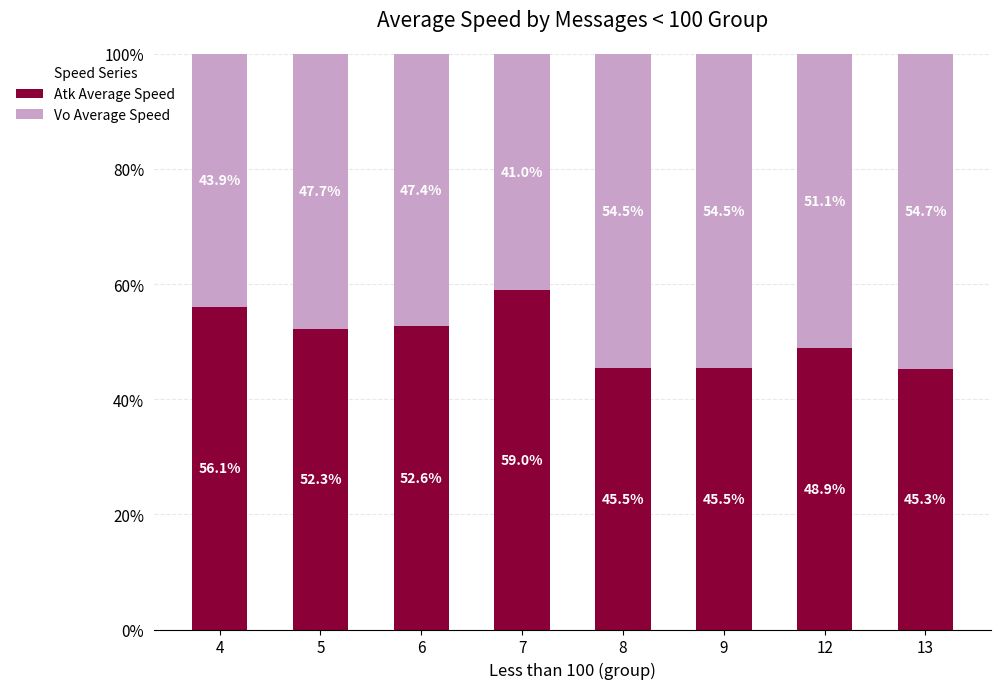

What is the sum of the Atk Average Speed values at 4 and 6?

108.7